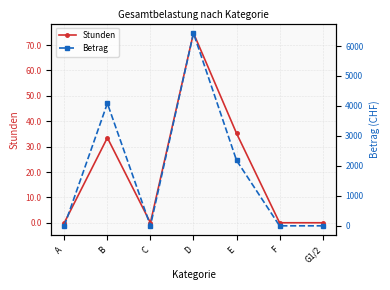

True or false: Stunden has a value of 35.2 at E.

True